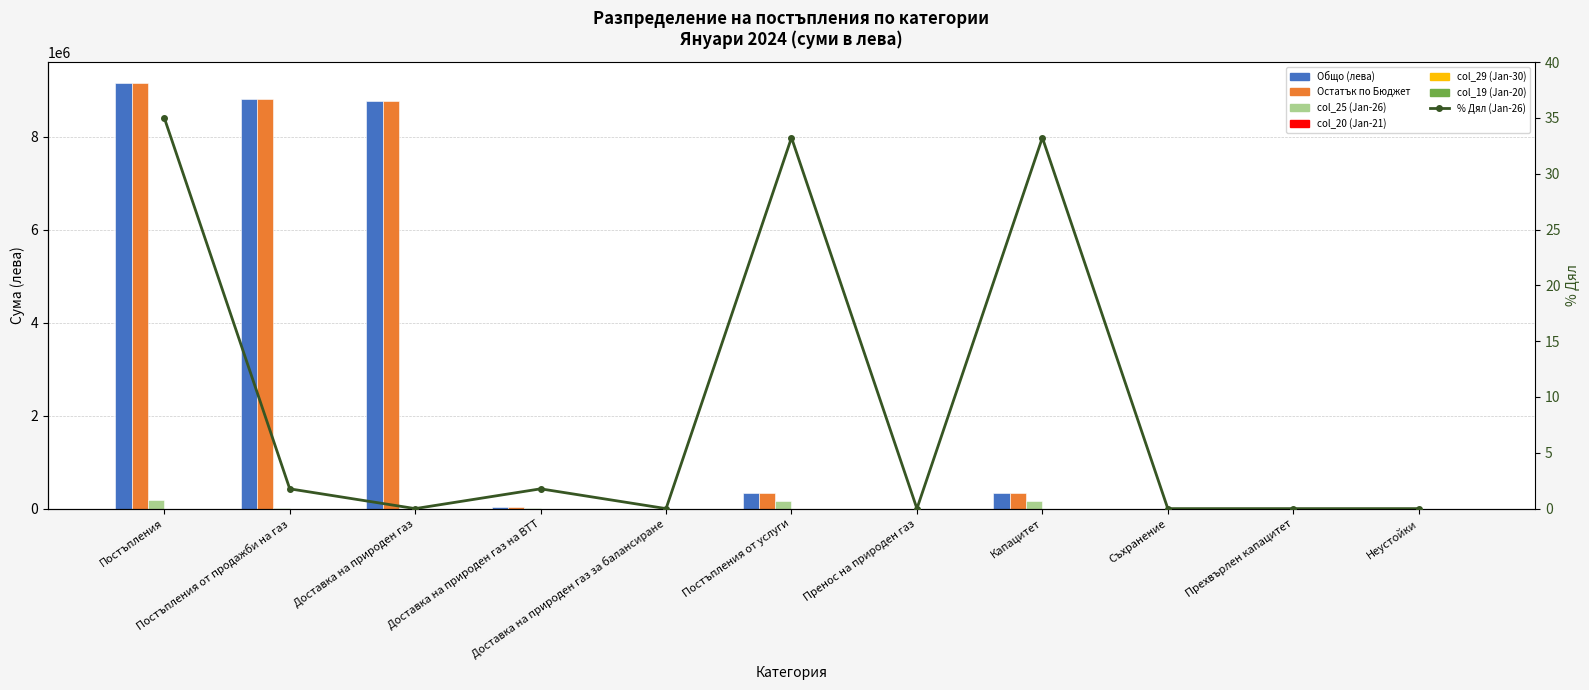

At how many categories does at least one series exceed 8436813?

3